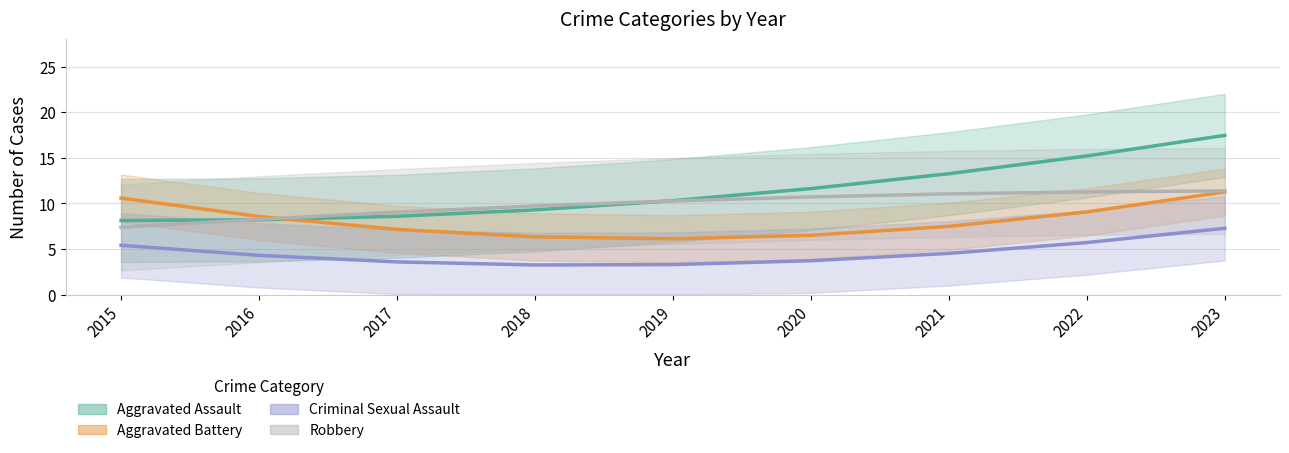

What is the difference between the maximum and second lowest values in the Robbery series?

3.1